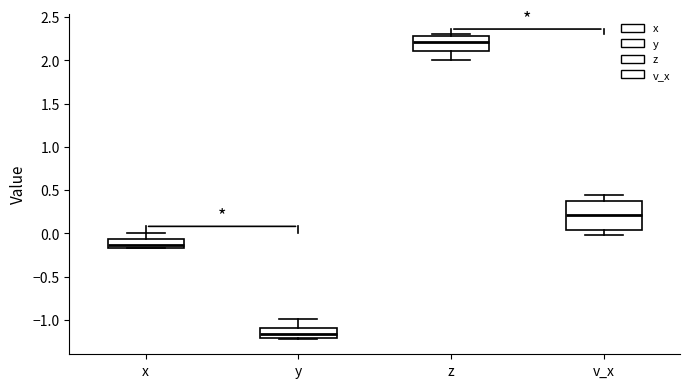

Where is the lower edge of the box for x on the y-axis? The values are not printed on the chart, so give them approximately, as read against the axis.

-0.15